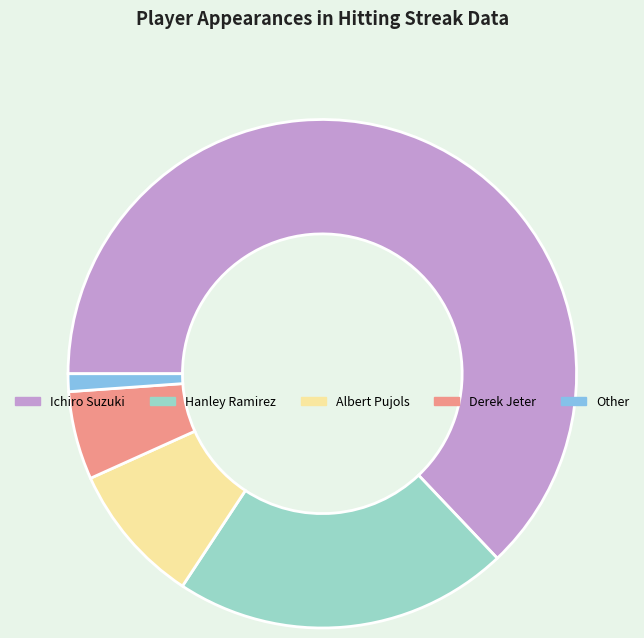

What is the largest slice in the pie chart?

Ichiro Suzuki